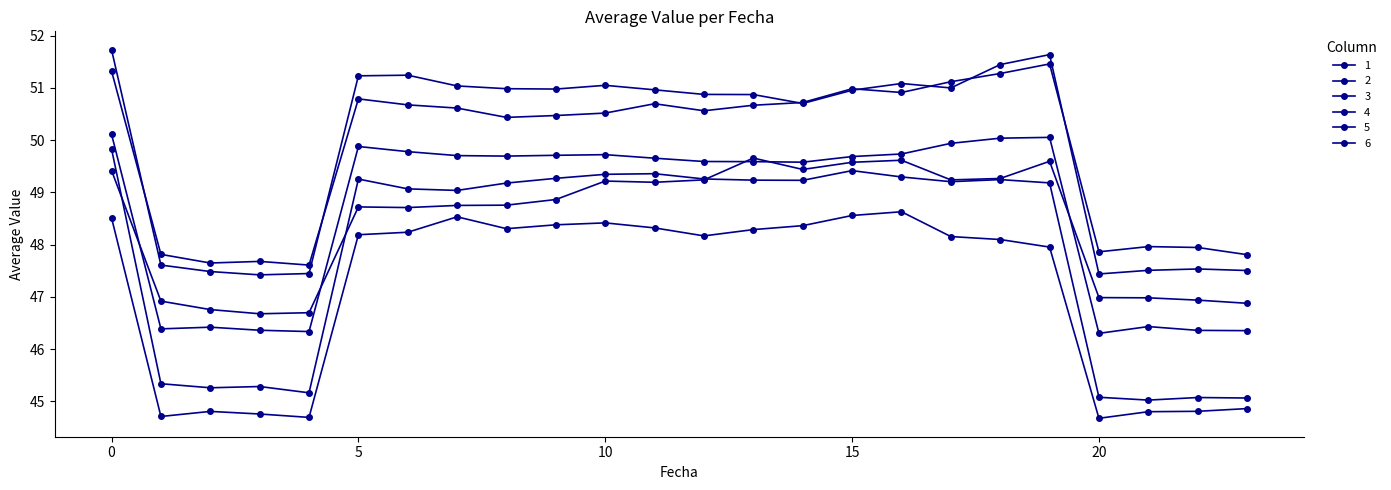

How many data points does each series have?

24